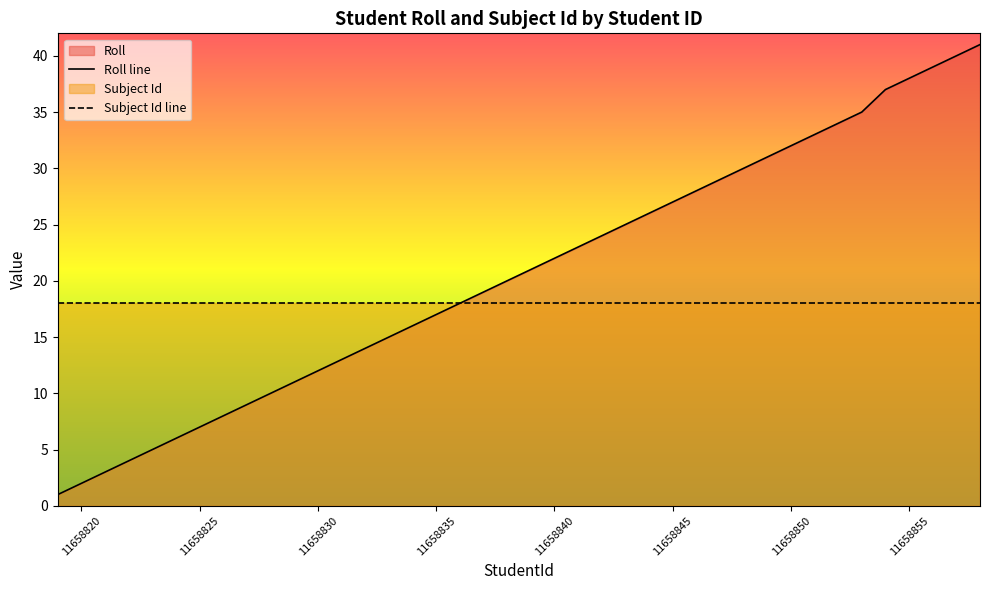

What is the smallest value displayed?

1